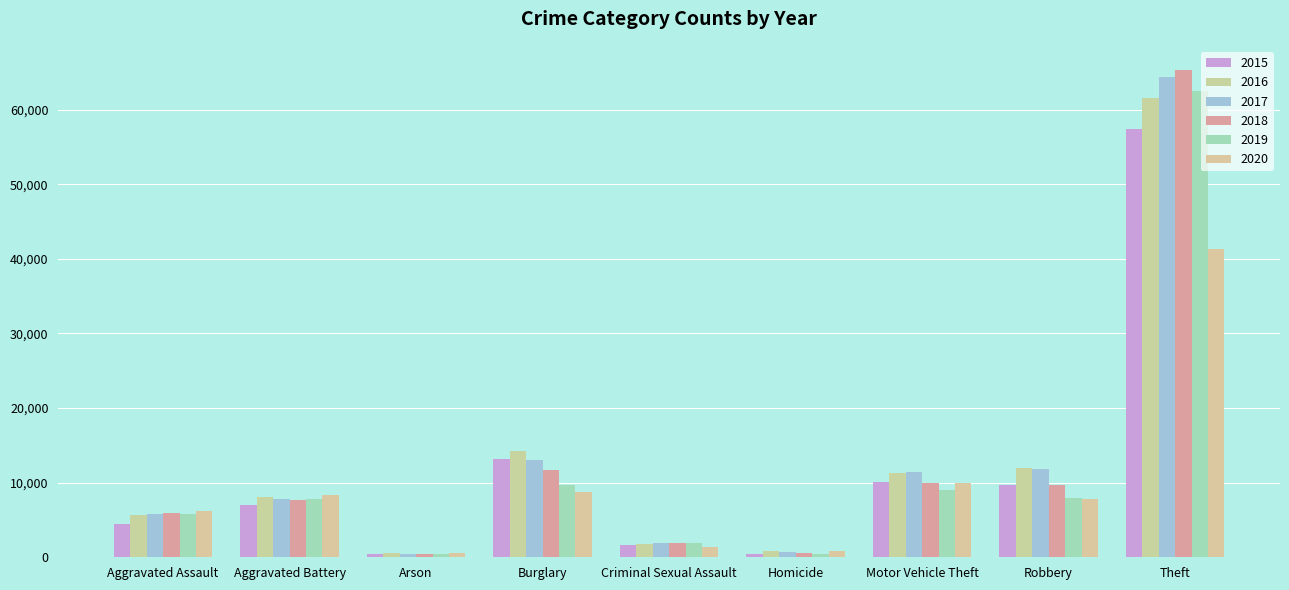

Rank the series by their maximum value, from lowest to highest.

2020, 2015, 2016, 2019, 2017, 2018